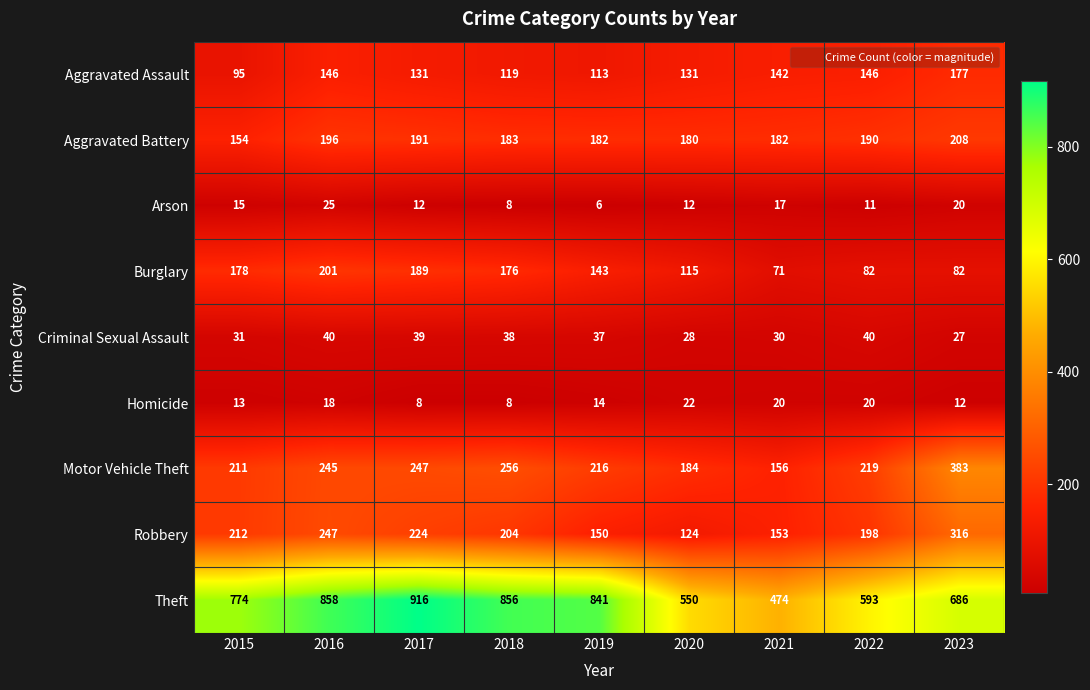

At which category is the sum across all series the highest?

2016